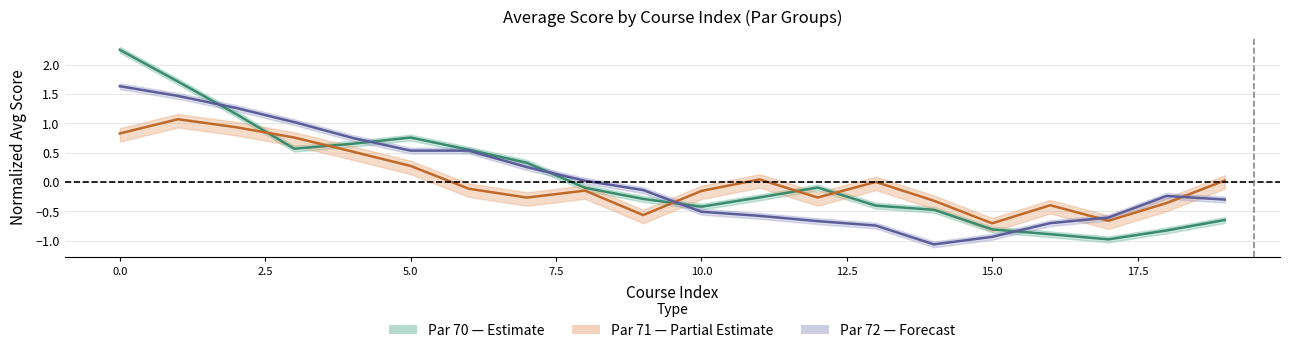

At which label is Par 70 center closest to 0?

12